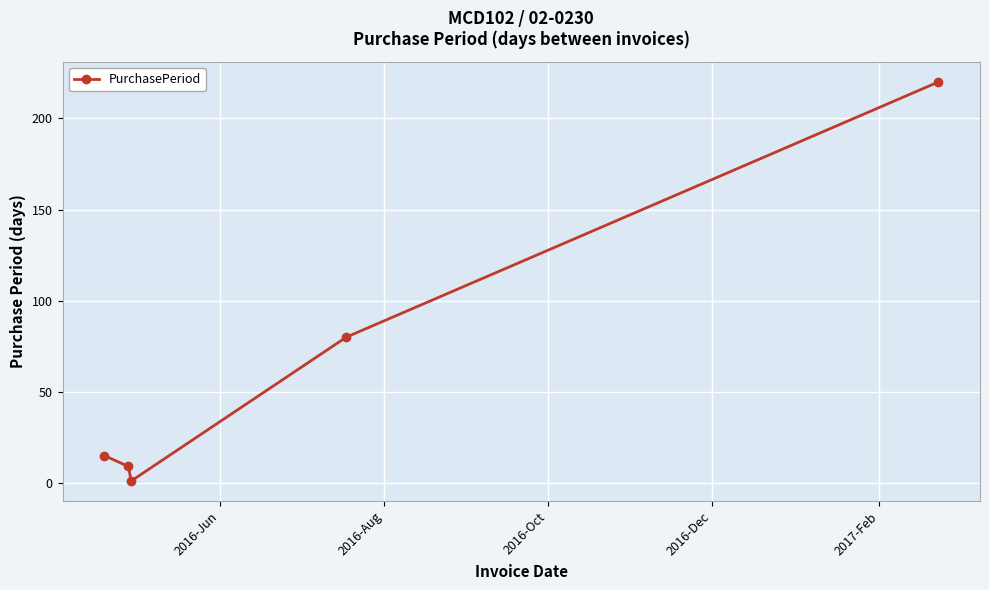

How many series are shown in this chart?

1